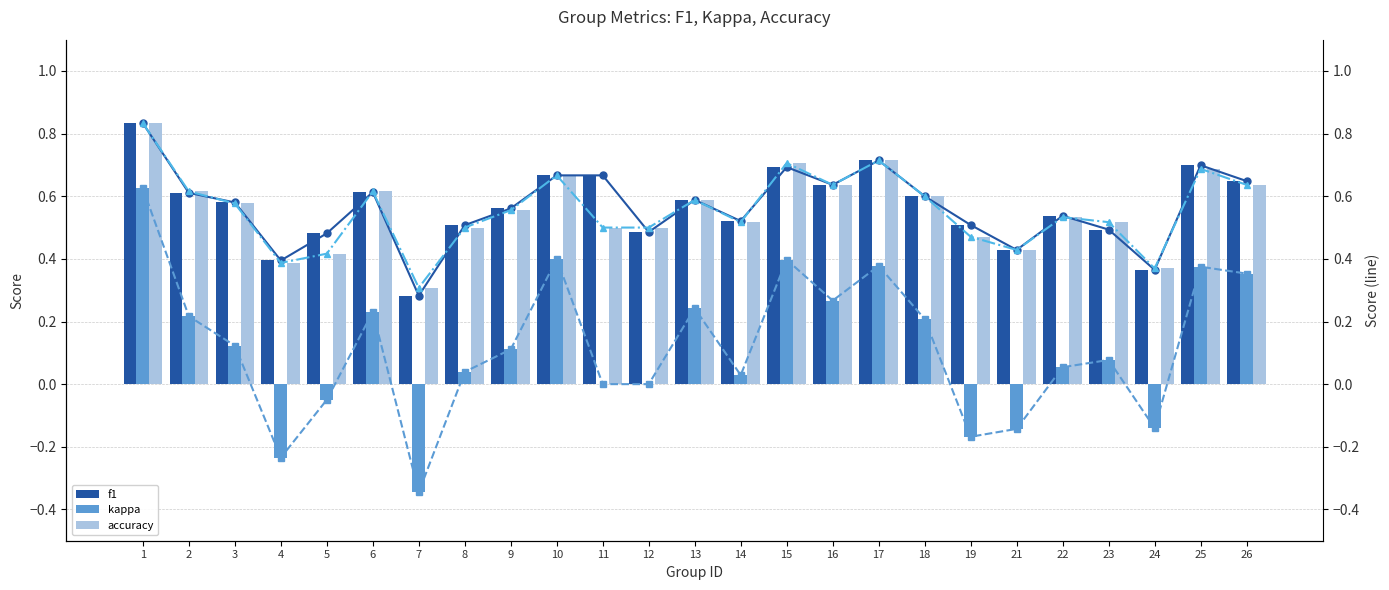

What is the difference between the maximum and minimum values in the kappa (line) series?

1.0